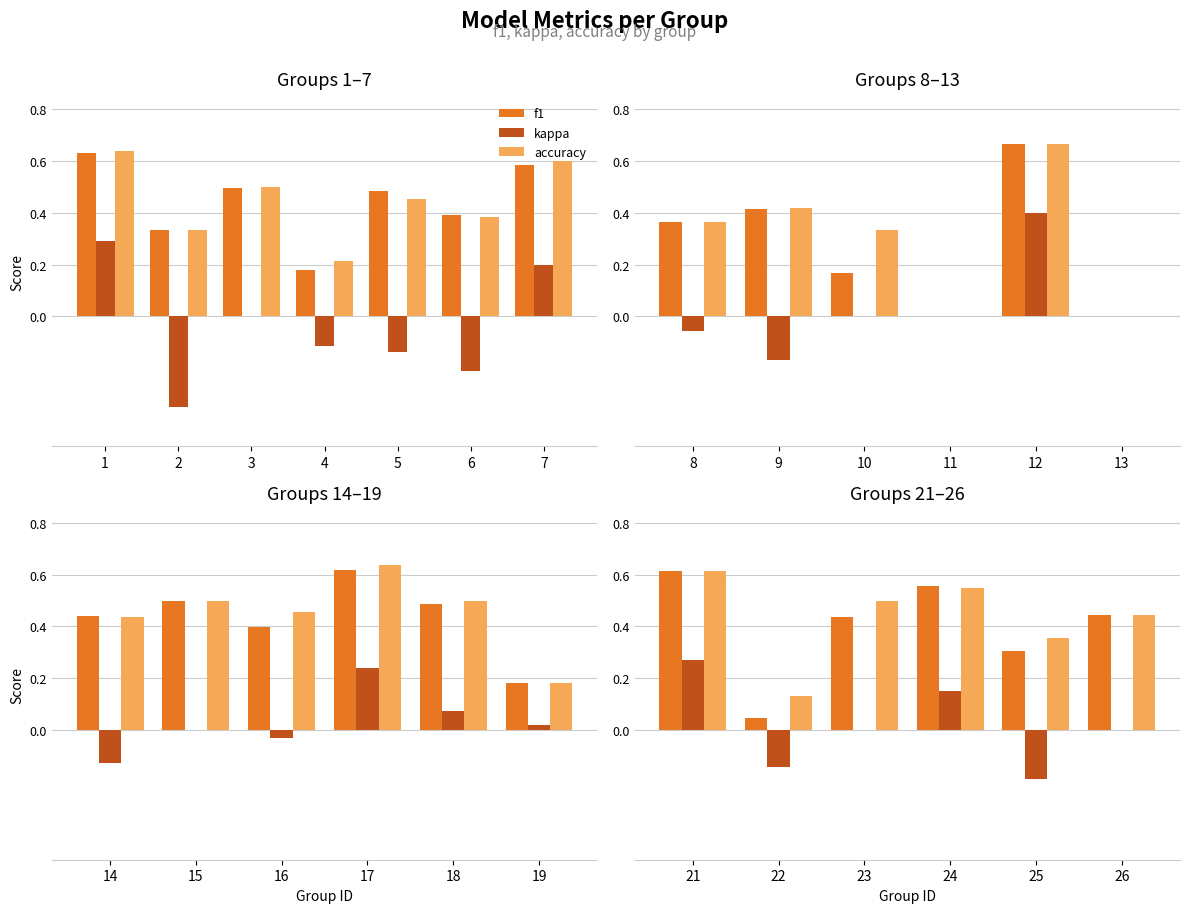

At which label does kappa first exceed 0?

21